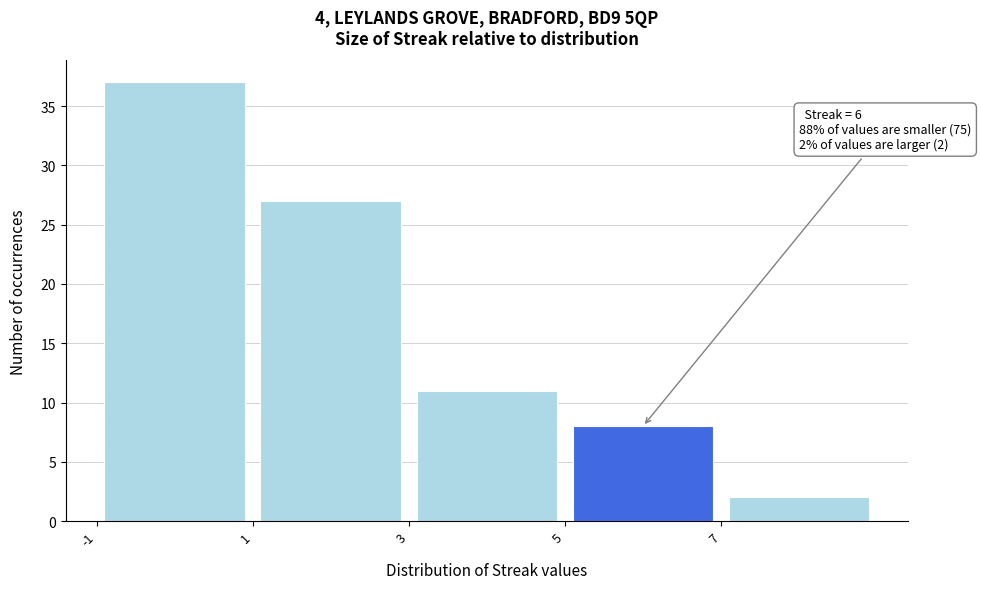

Over which range of the x-axis is the bar tallest?

-1 to 1